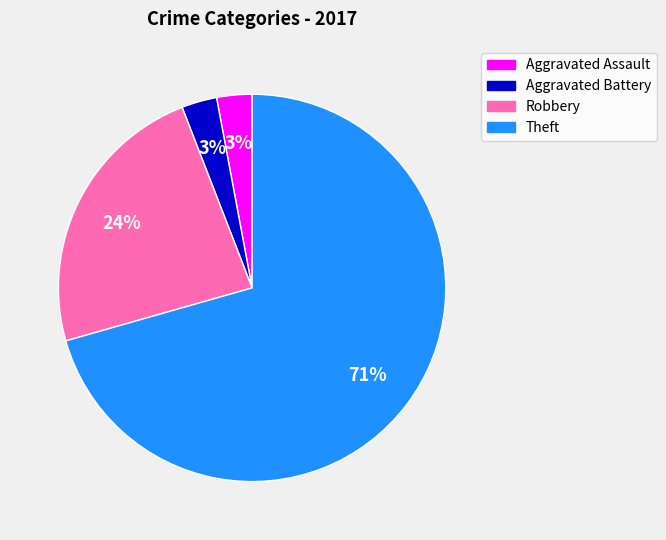

Is there a majority slice in this chart?

Yes